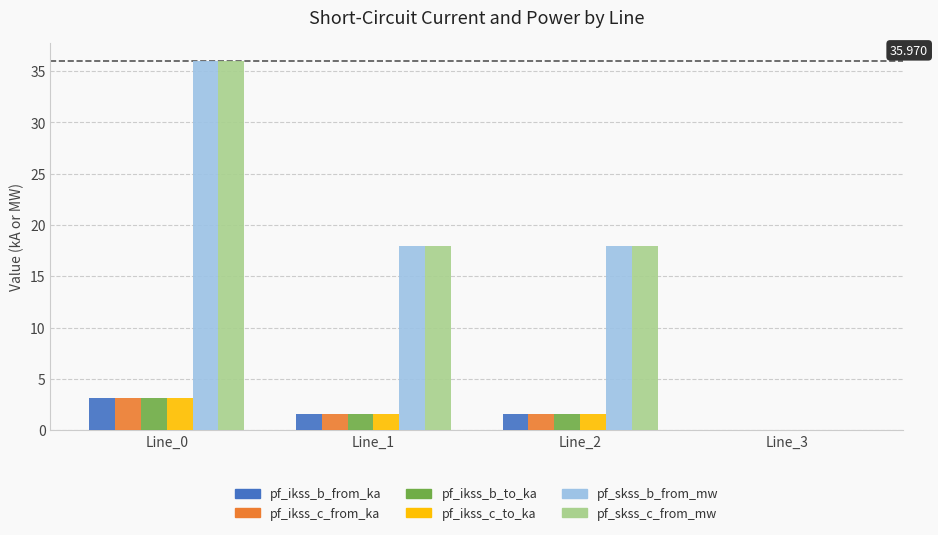

Where does the pf_ikss_b_from_ka series first go above 1?

Line_0